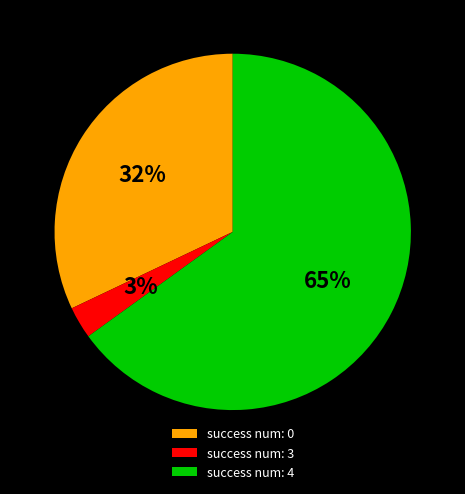

True or false: success num: 4 accounts for 71% of the total.

False